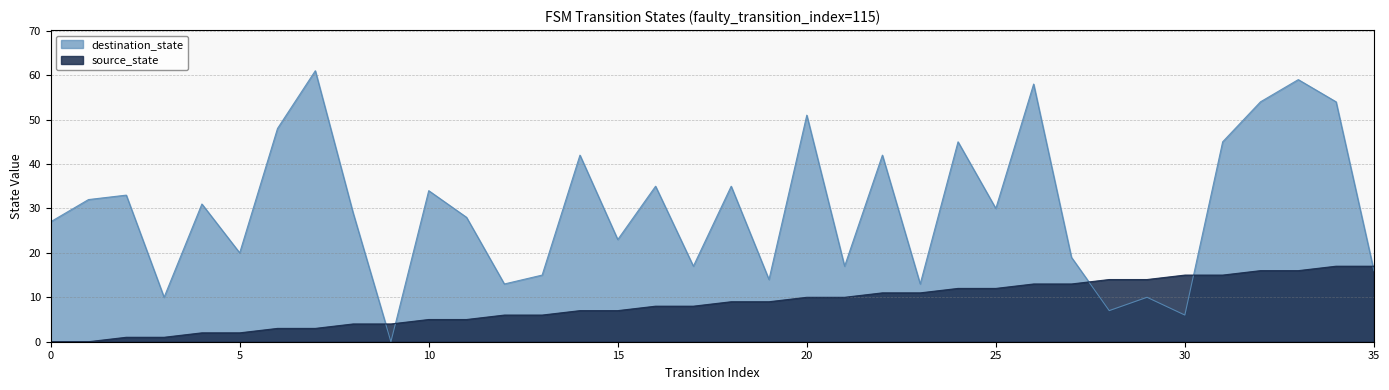

The destination_state series shows 83 at 26. True or false?

False